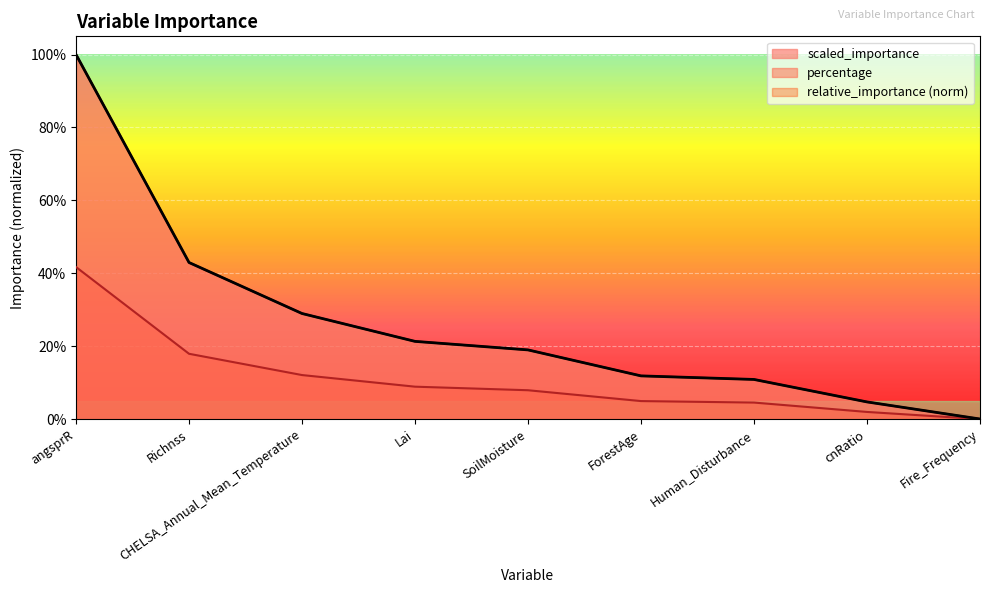

What is the label of the 1st point from the left?

angsprR